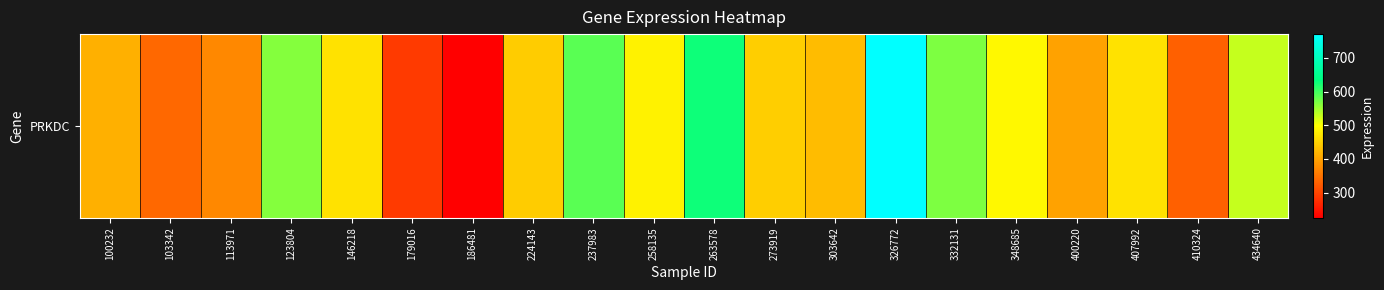

What is the difference between the values at 146218 and 332131?

100.0